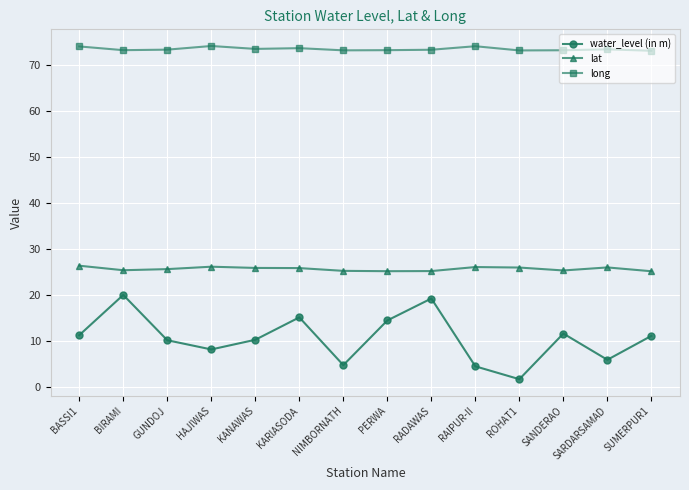

What value does the long series have at KARIASODA?

73.6